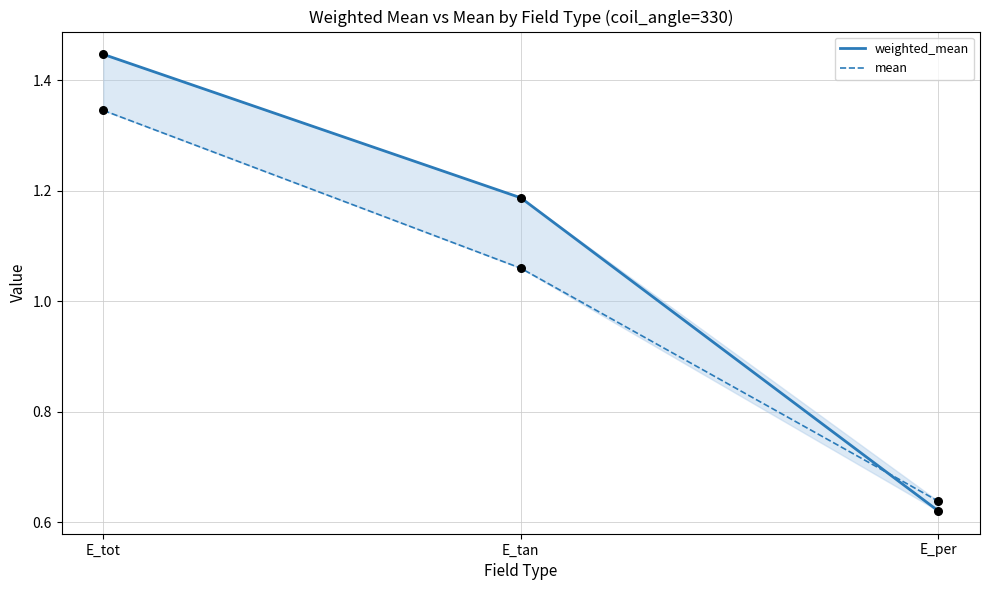

Which series has the largest total across all categories?

weighted_mean